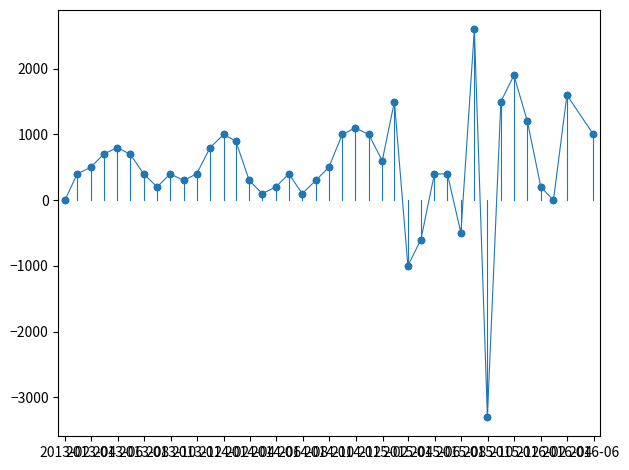

What is the minimum value shown in the chart?

-3300